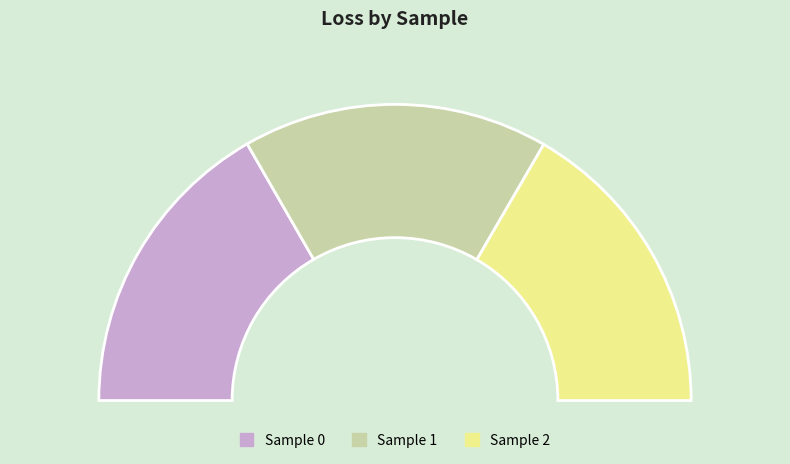

How much of the chart is everything except 1?

66.6%